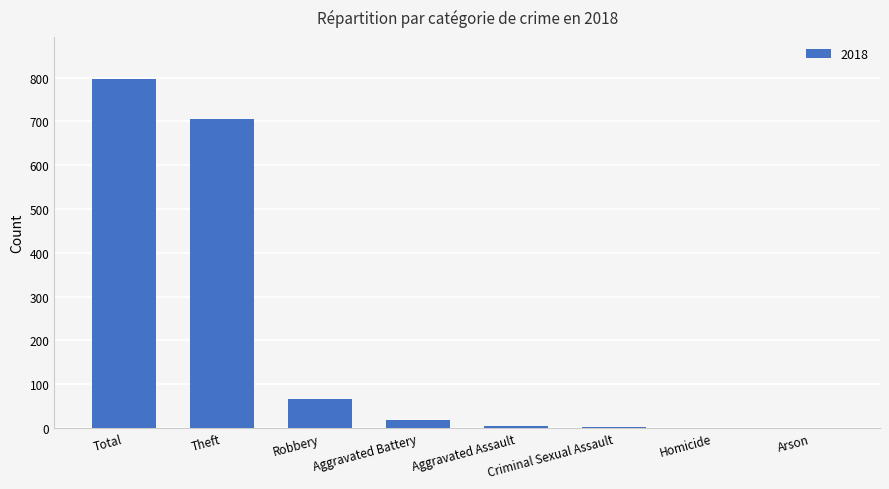

What is the greatest value displayed?

797